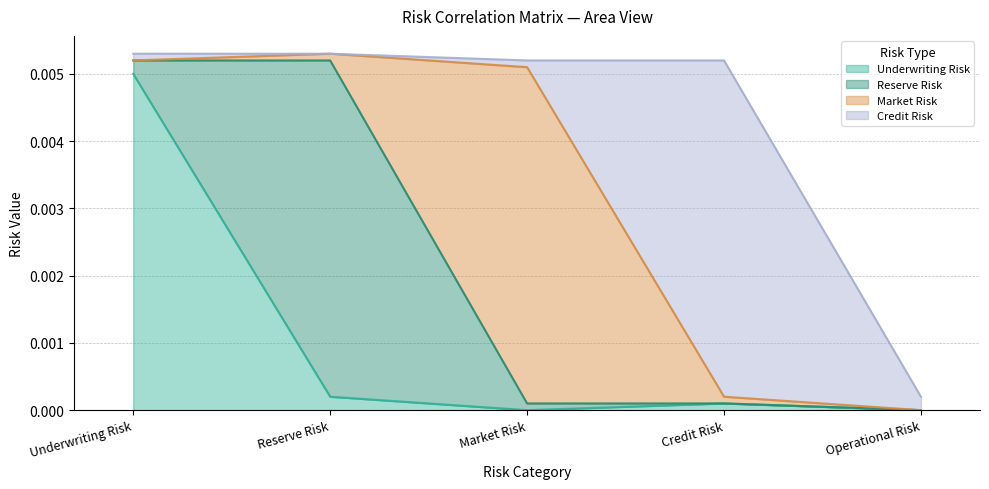

The Credit Risk series shows 0.0 at Credit Risk. True or false?

True